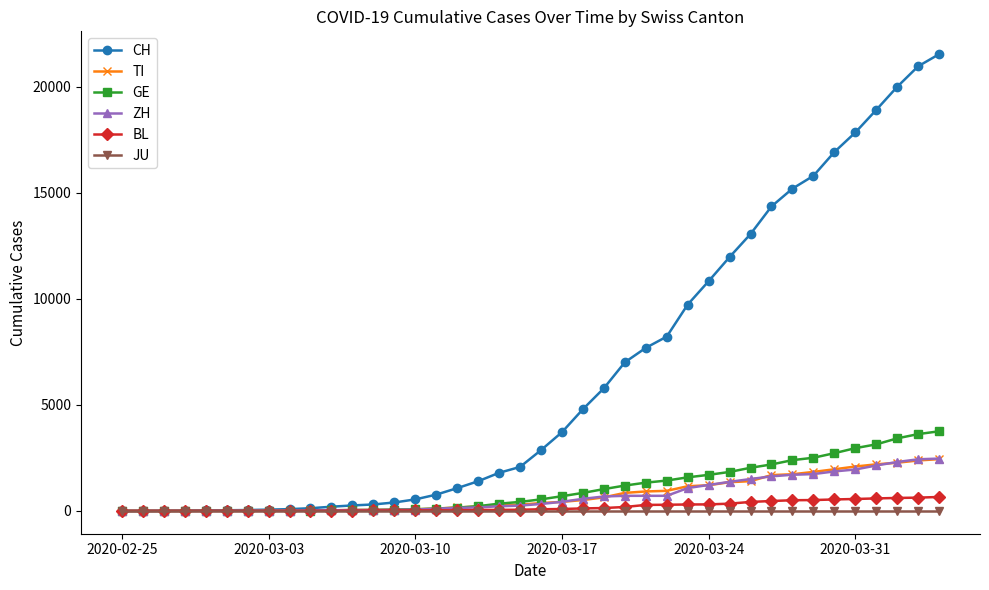

Which series has the widest spread of values?

CH